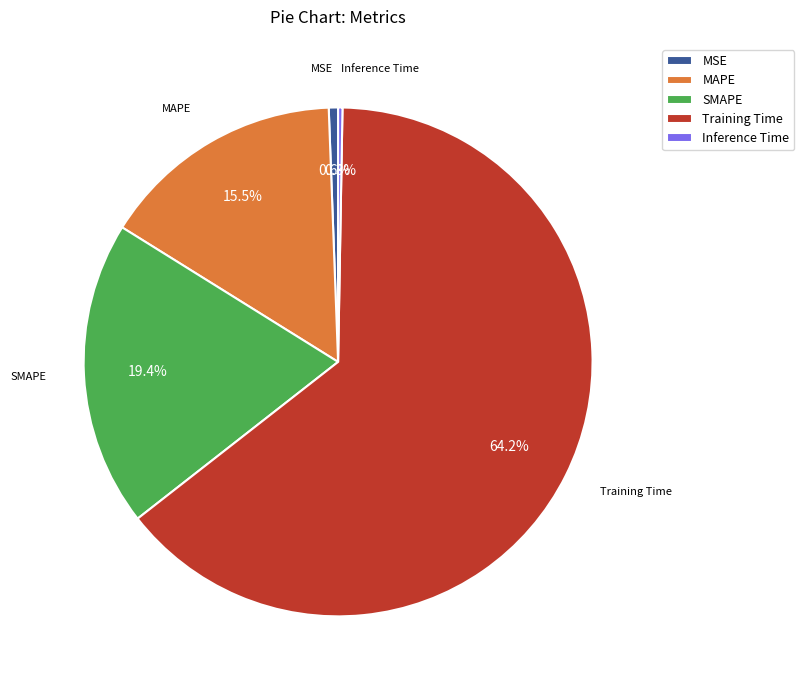

Which category has the biggest portion of the pie?

Training Time